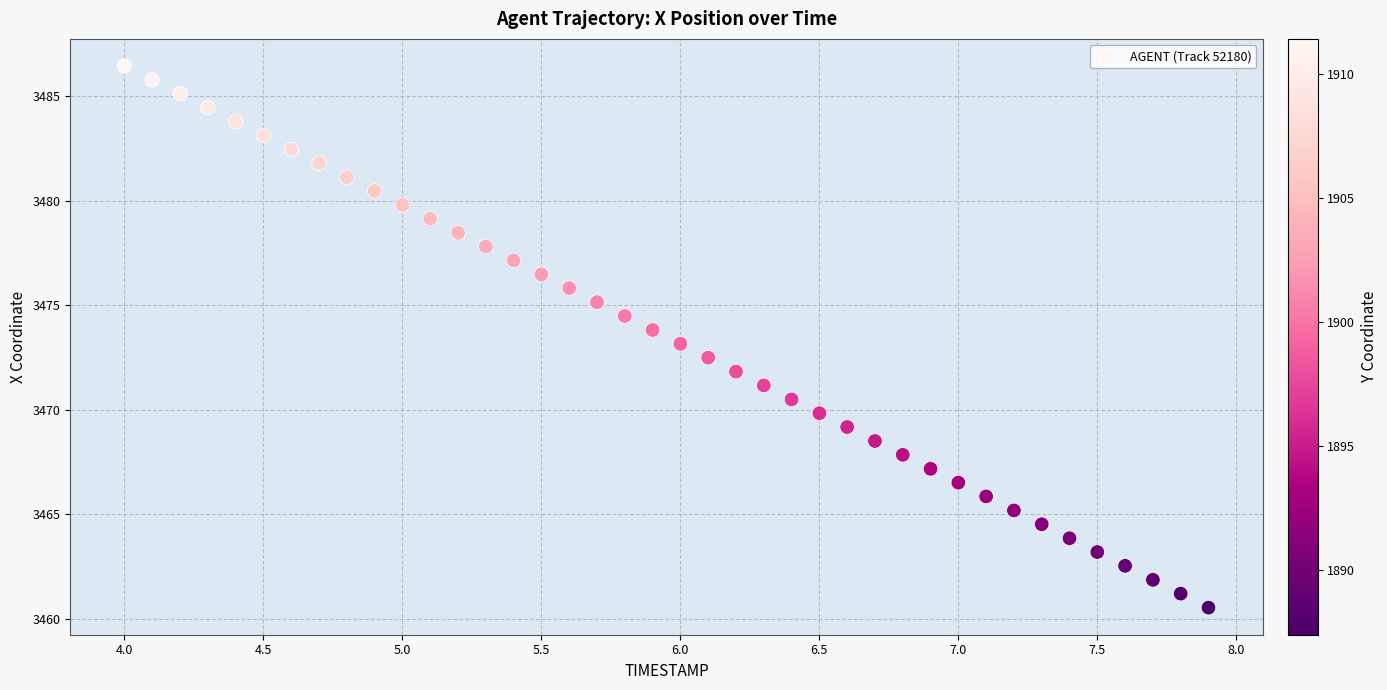

What is the range of Y values (max minus min)?

25.9